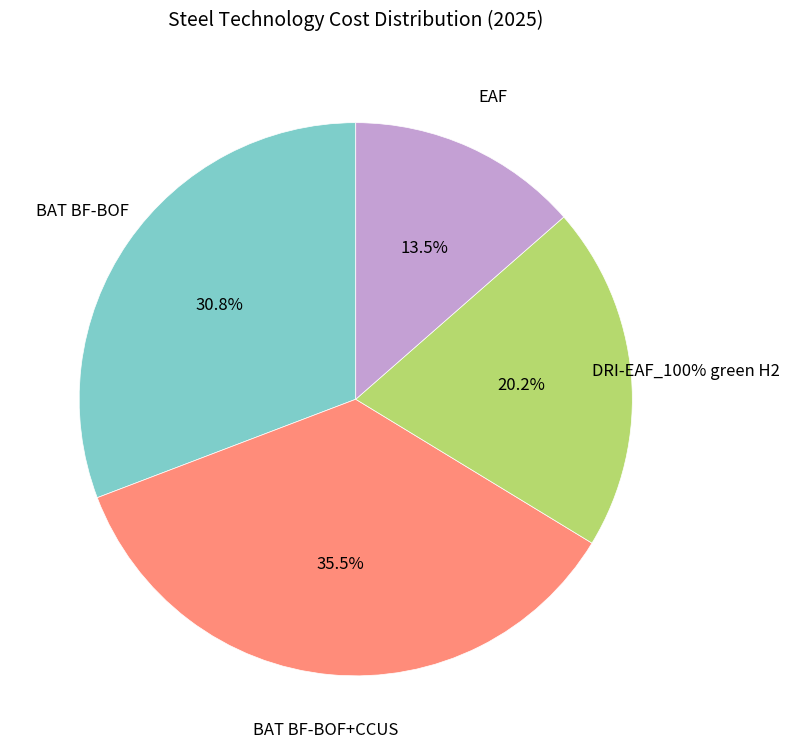

Does EAF account for over 50% of the chart?

No